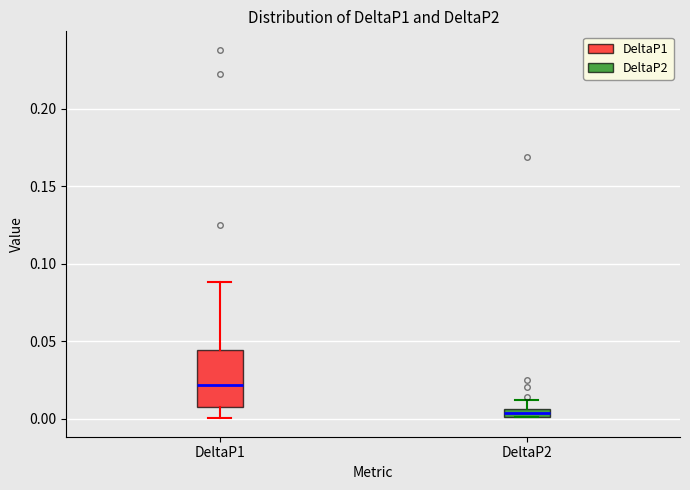

Where does the median line of the box for DeltaP1 sit on the y-axis? The values are not printed on the chart, so give them approximately, as read against the axis.

0.020